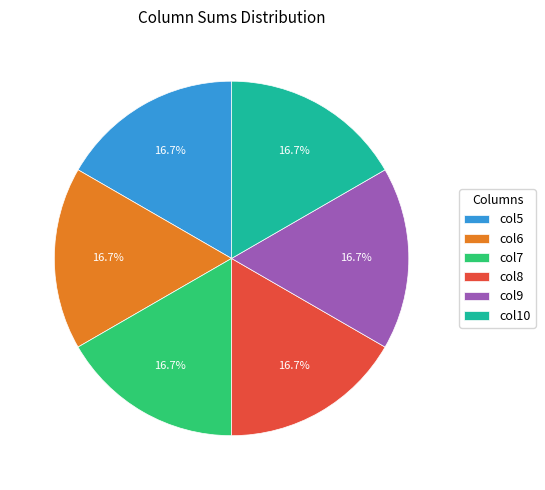

To the nearest percent, what is the average slice percentage?

17%